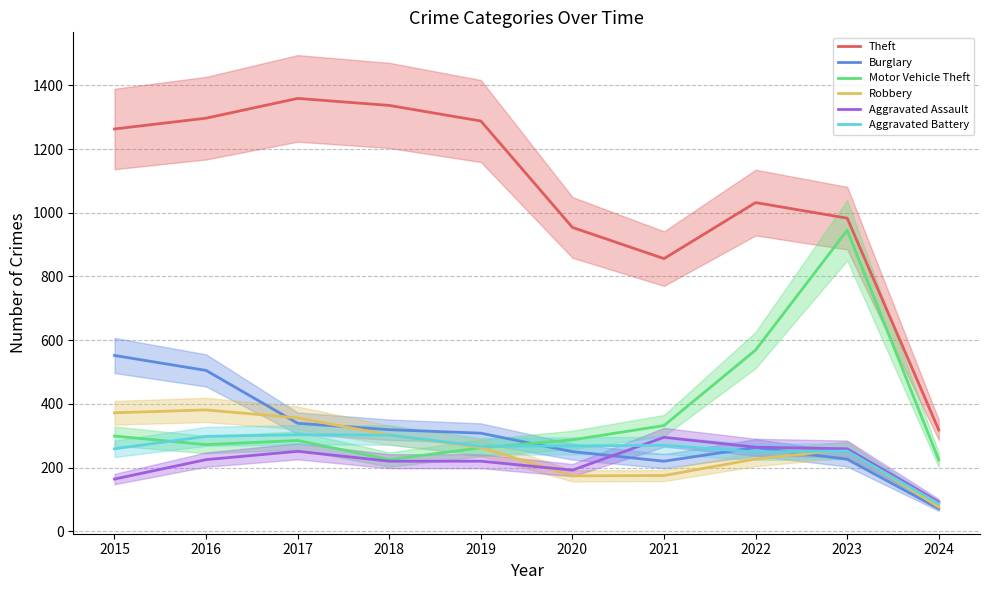

True or false: Robbery and Motor Vehicle Theft cross at least once.

True